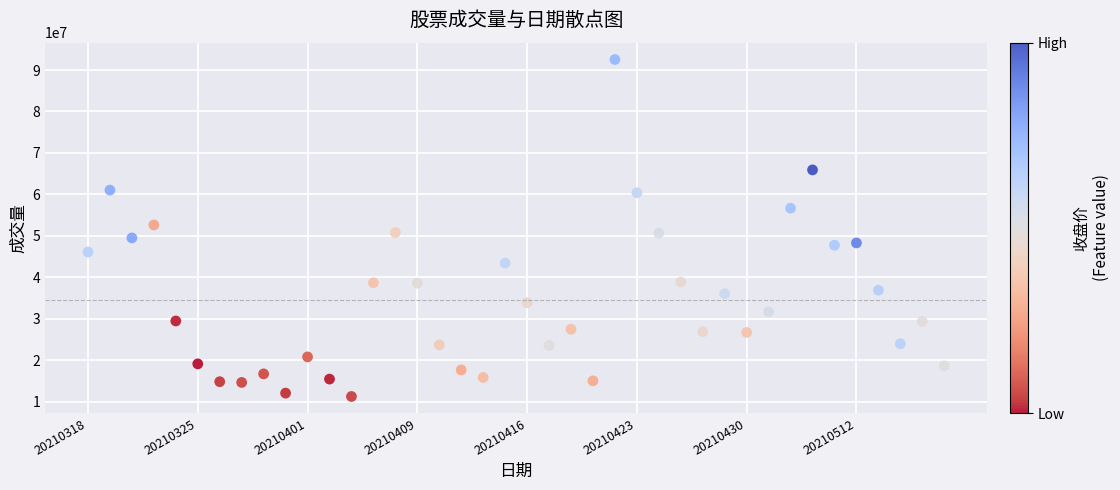

What is the range of Y values (max minus min)?

81320447